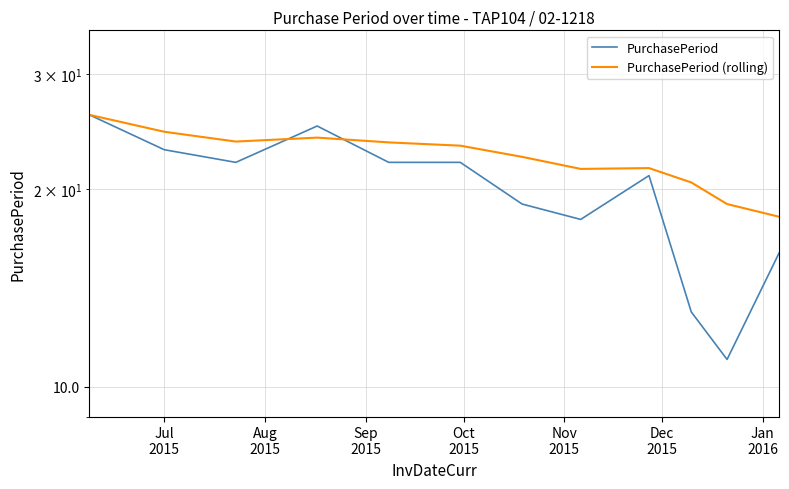

The value of PurchasePeriod (rolling) at Sep
2015 is 36.8. True or false?

False